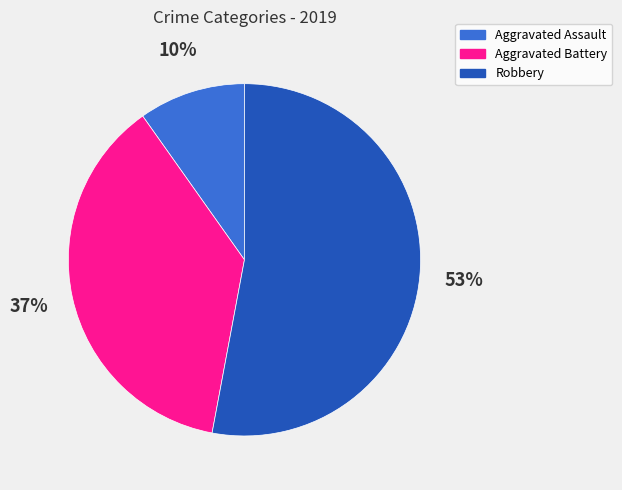

Rank the categories by value from lowest to highest.

Aggravated Assault, Aggravated Battery, Robbery